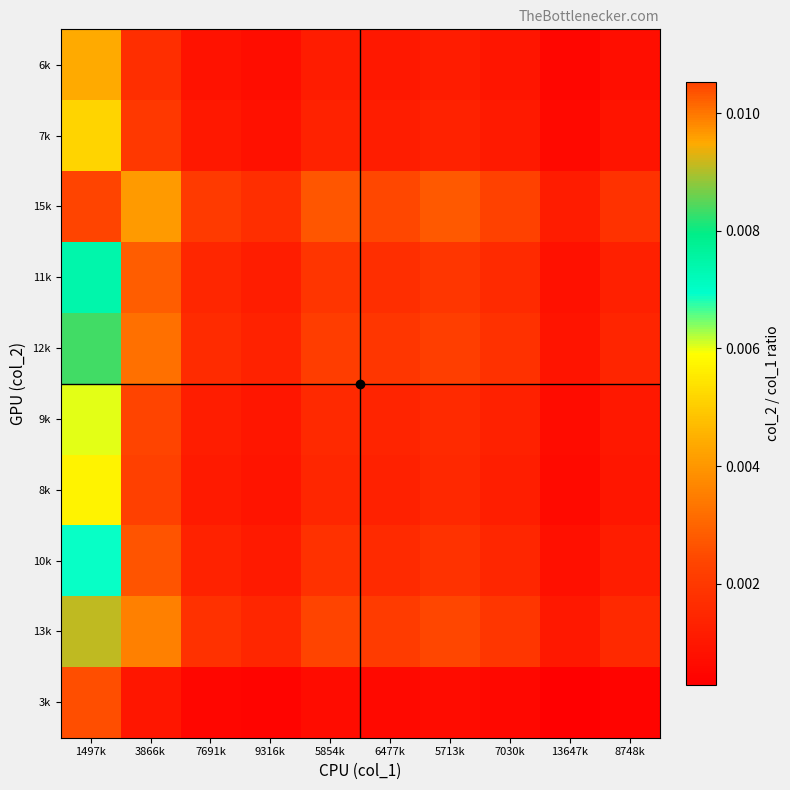

At how many categories does at least one series exceed 0?

10